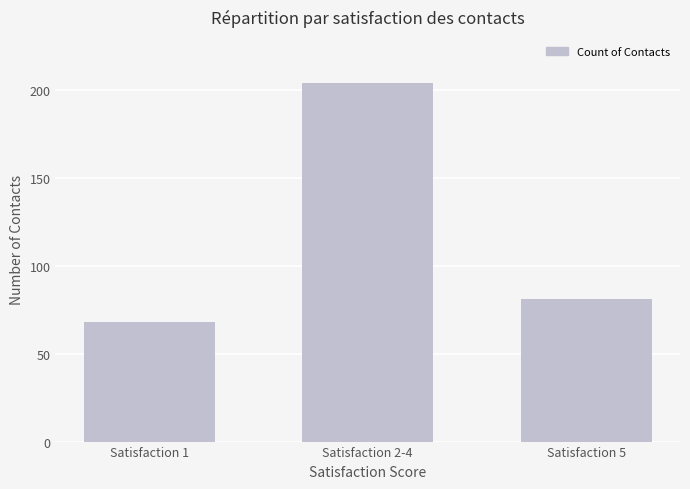

At which category does the chart reach its minimum across all series?

Satisfaction 1